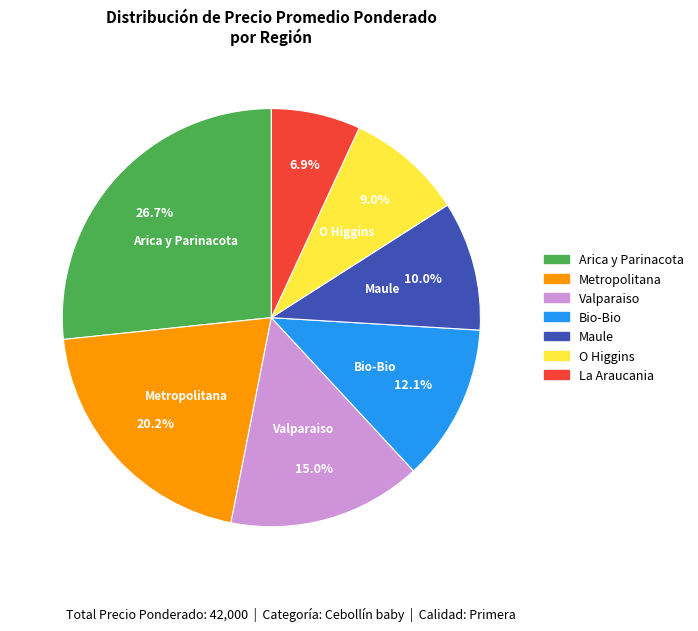

Is there a majority slice in this chart?

No